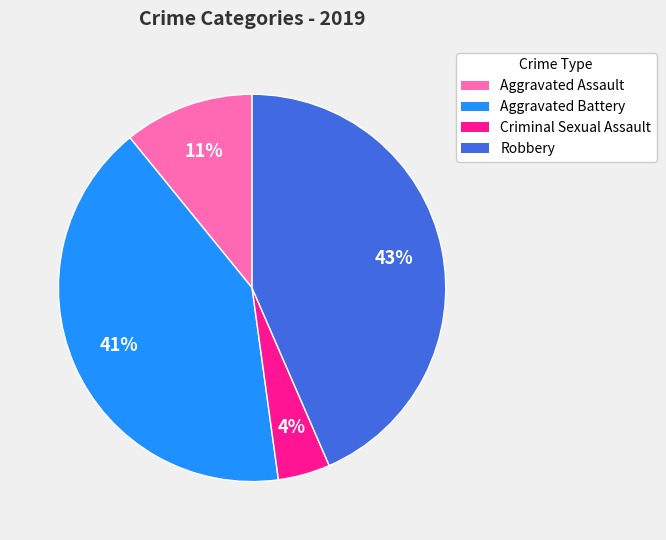

Which category has the smallest portion of the pie?

Criminal Sexual Assault